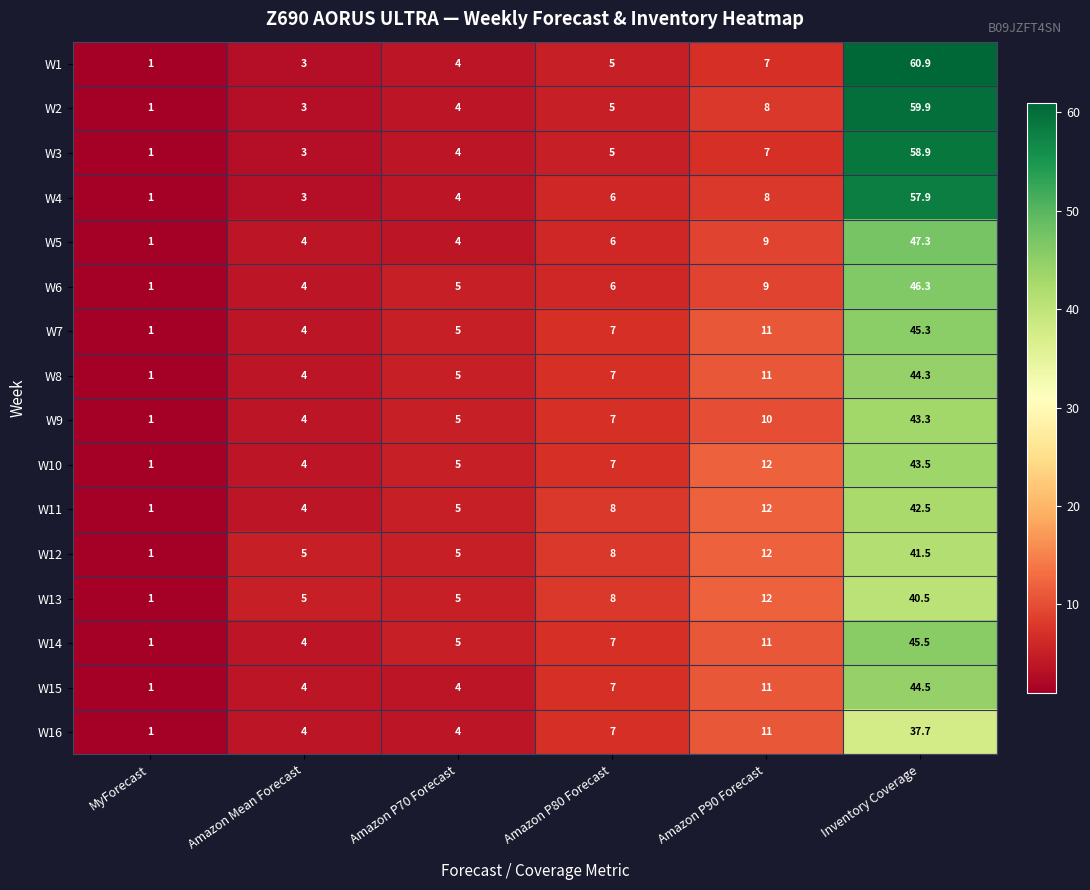

What is the average value of the W15 series?

11.9